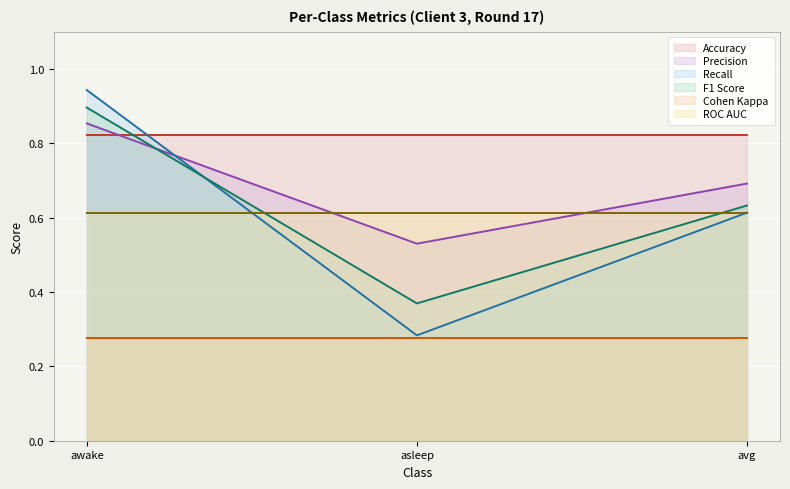

Is it true that recall equals 0.4 at avg?

False